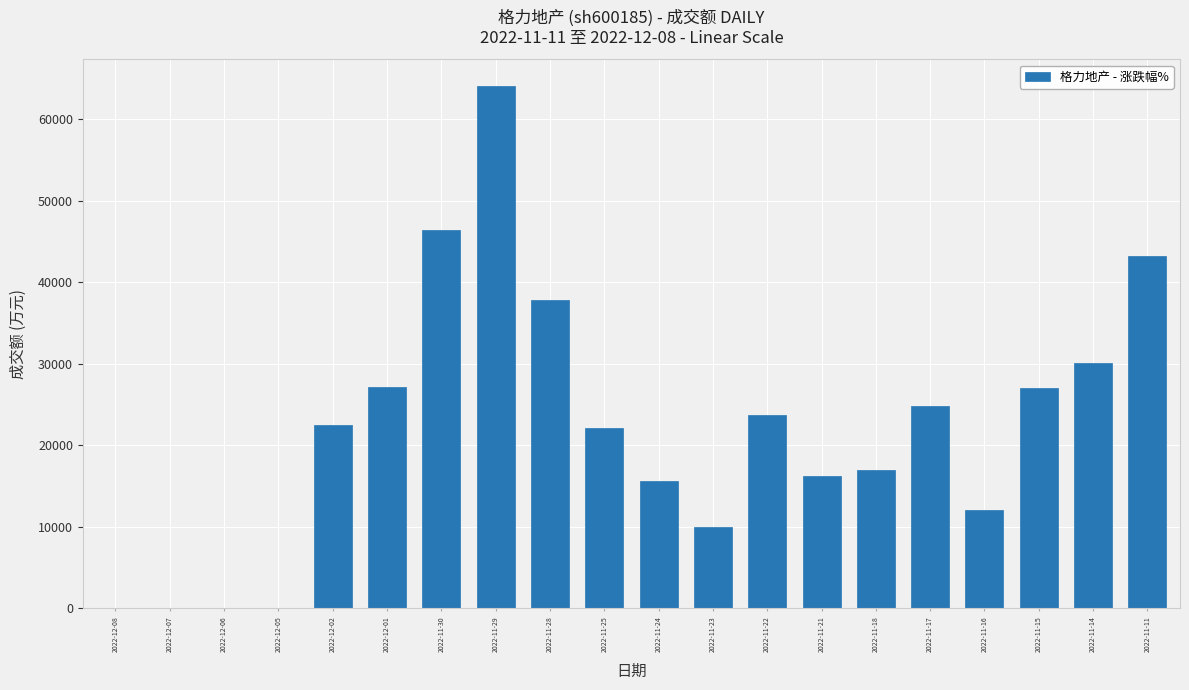

Which category has the highest value across all series?

2022-11-29